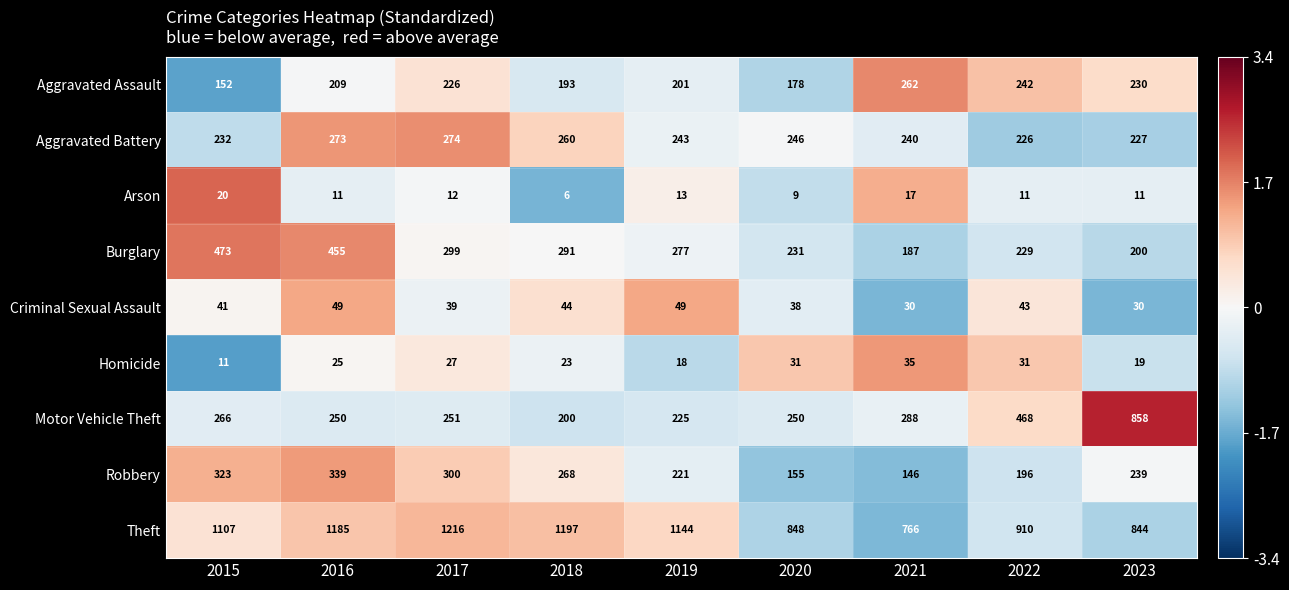

At which category is the sum across all series the highest?

2016